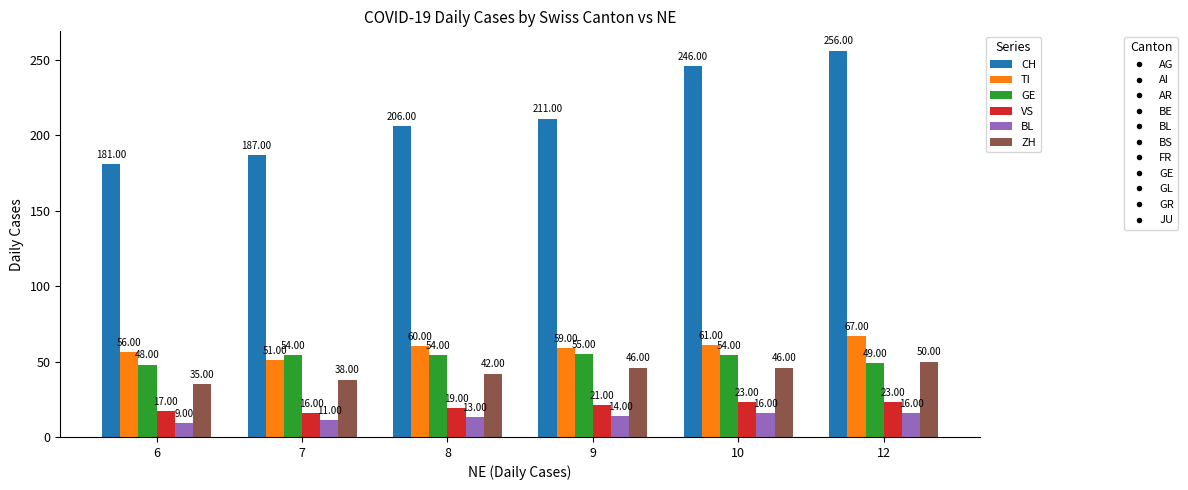

Which label corresponds to the largest value in the chart?

12